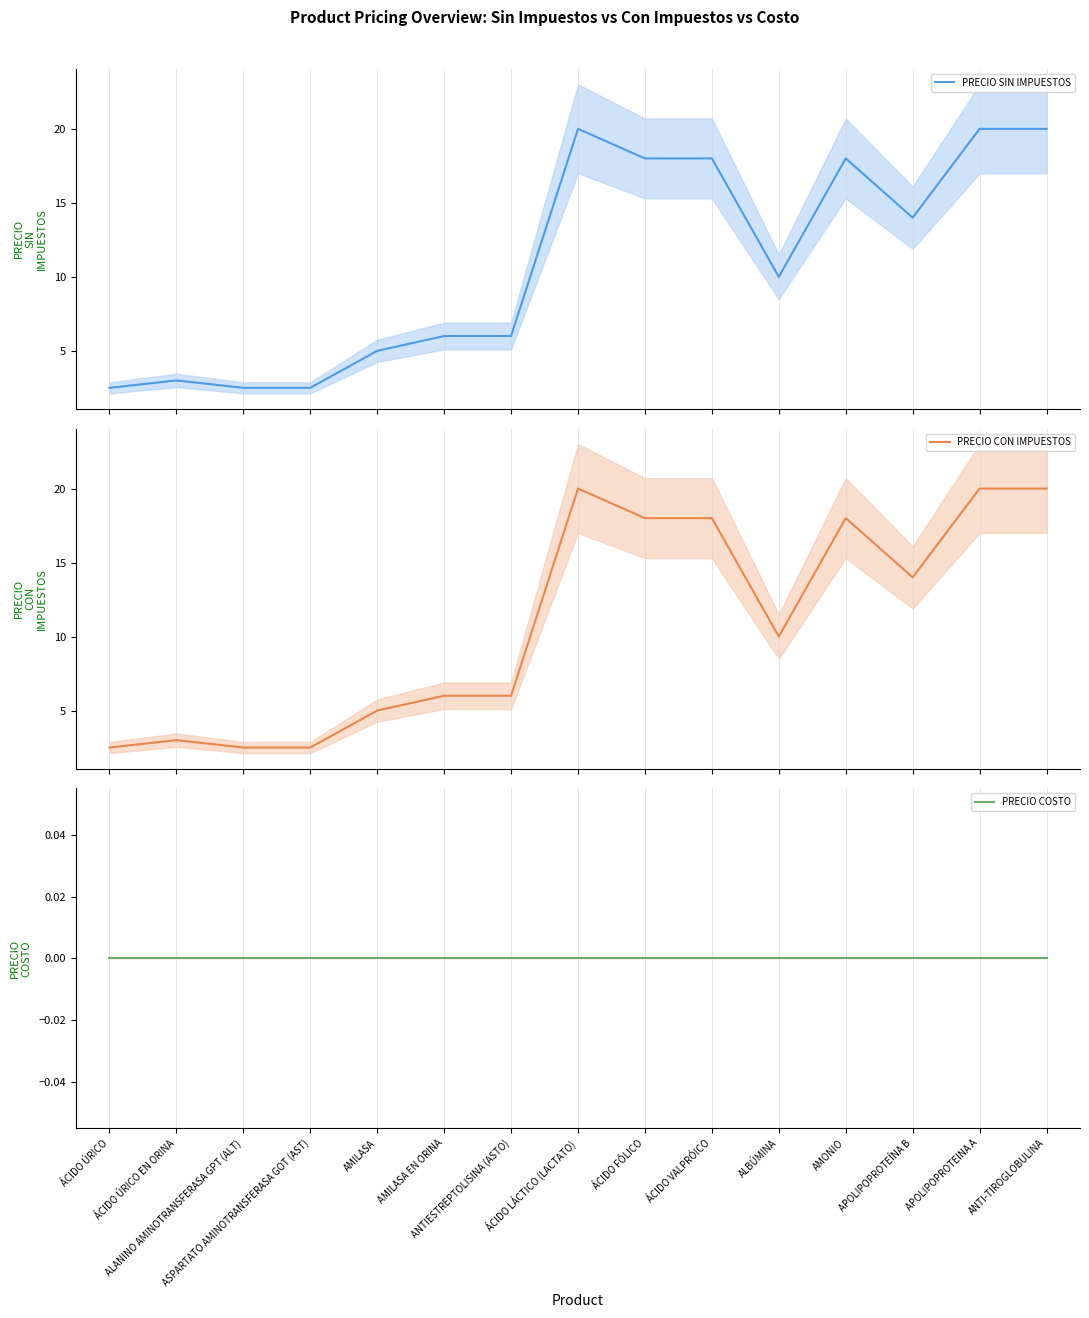

True or false: PRECIO COSTO and PRECIO SIN IMPUESTOS cross at least once.

False